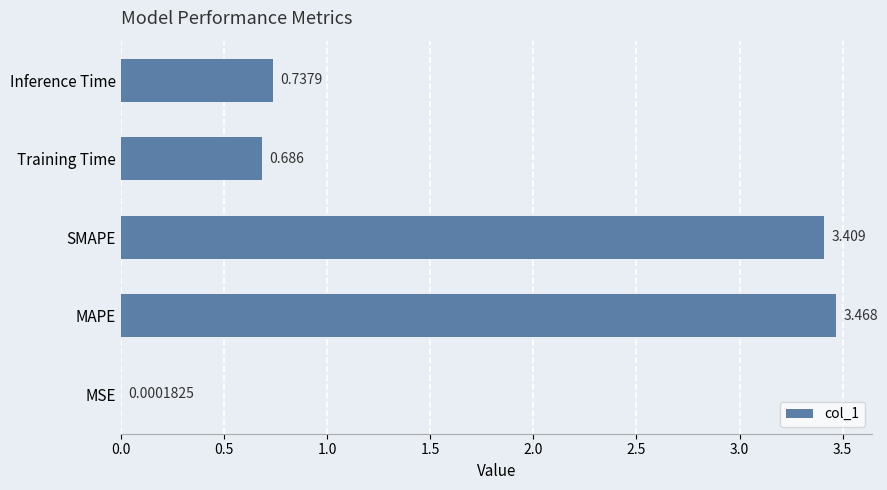

Where is the data nearest to the value 1?

Inference Time